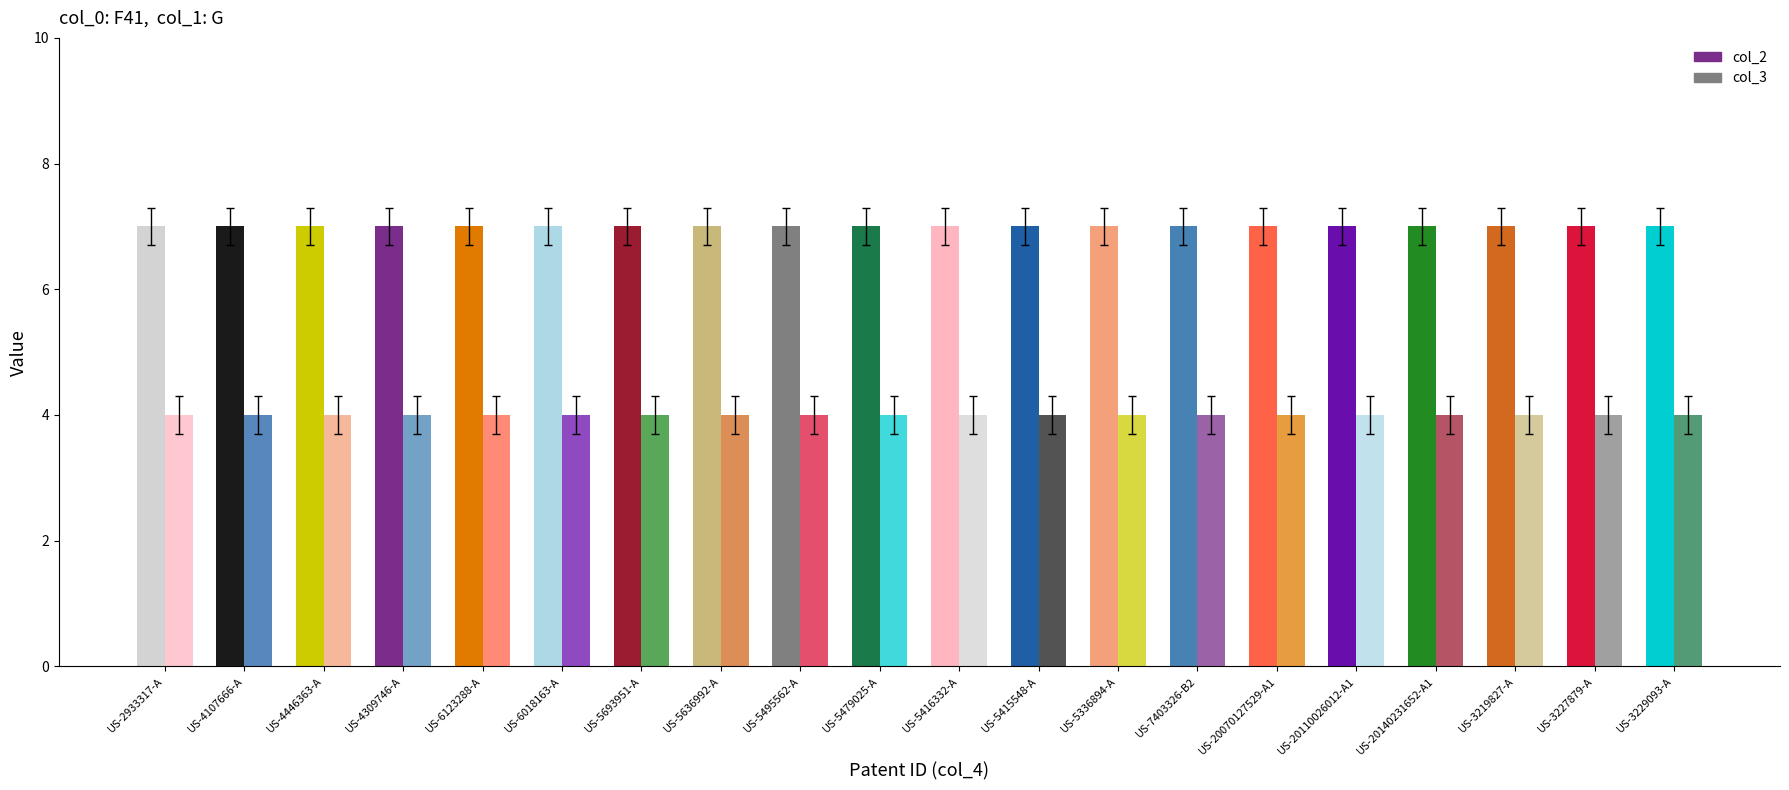

What is the average value of the col_3 series?

4